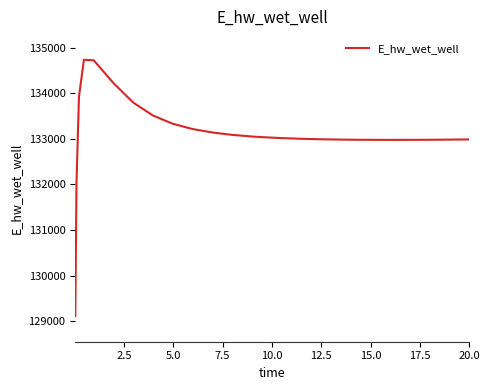

What is the difference between the maximum and minimum values?

5625.6